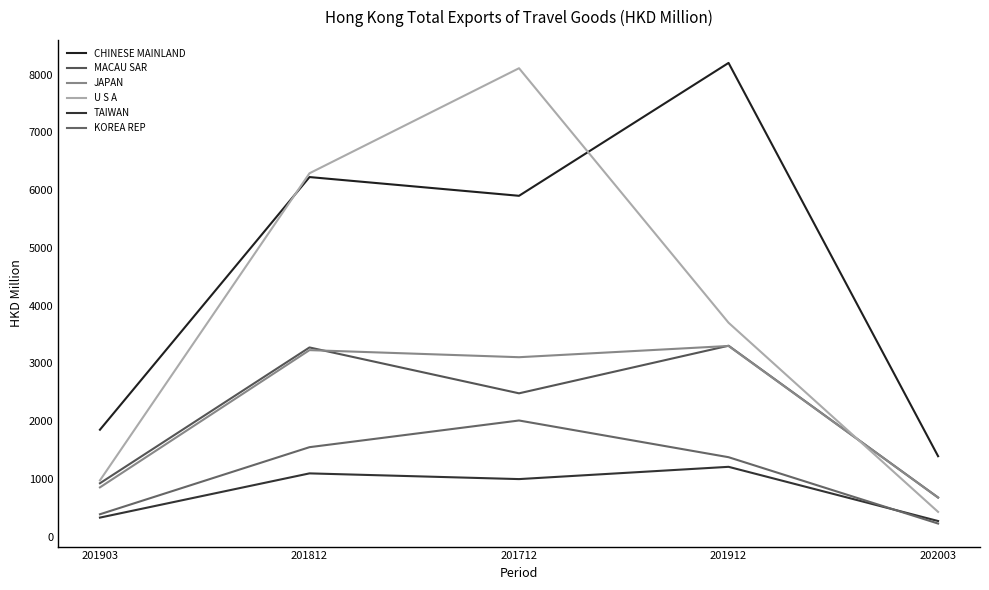

How many values in the U S A series are below 3702?

2